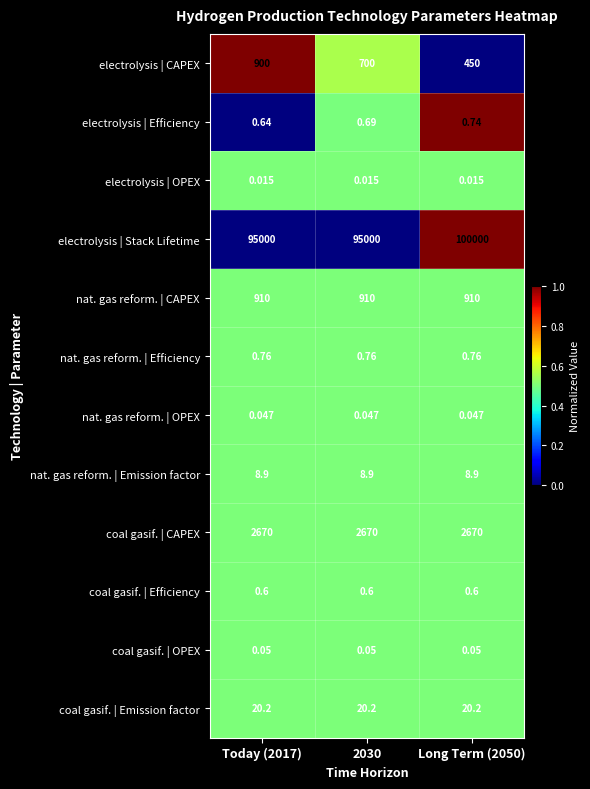

Is the value of nat. gas reform. | Emission factor at 2030 greater than the value of nat. gas reform. | CAPEX at Today (2017)?

No